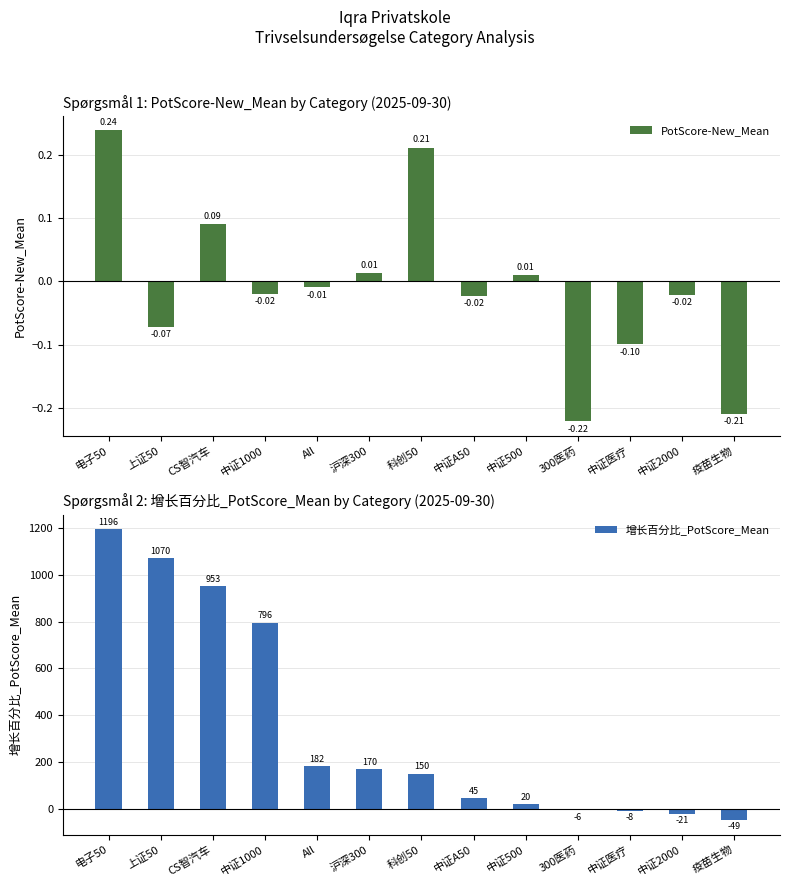

Is it true that PotScore-New_Mean equals -0.0 at 中证2000?

True